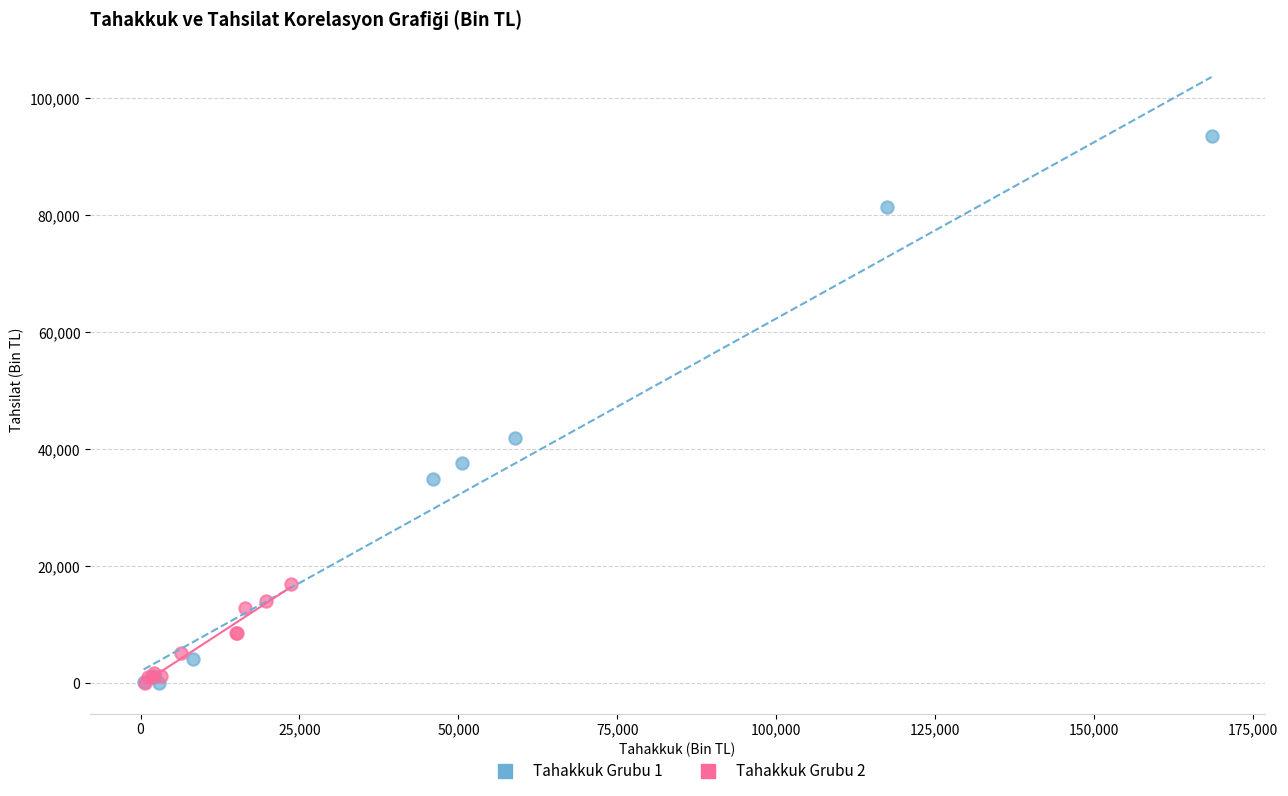

Which series contains the highest Y value?

Tahakkuk Grubu 1